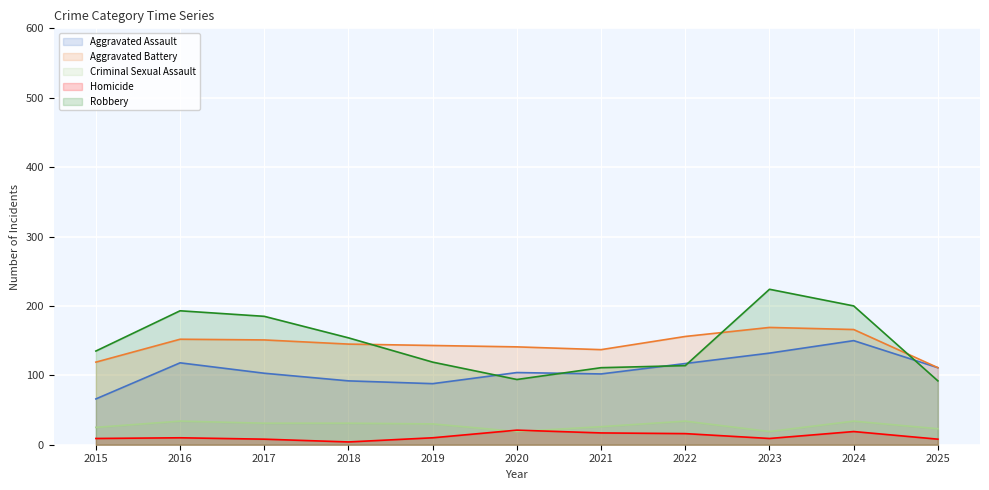

True or false: Homicide has a value of 10 at 2019.

True